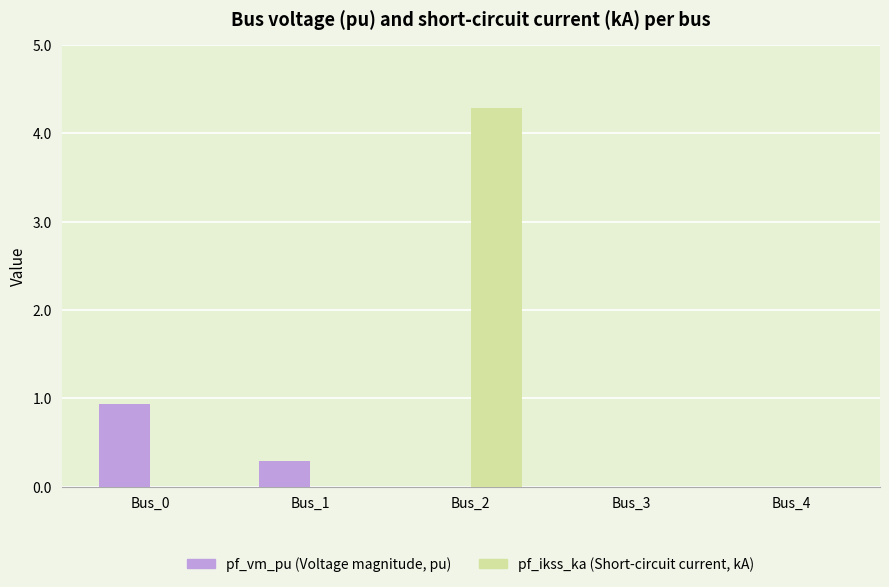

What is the maximum value shown in the chart?

4.3